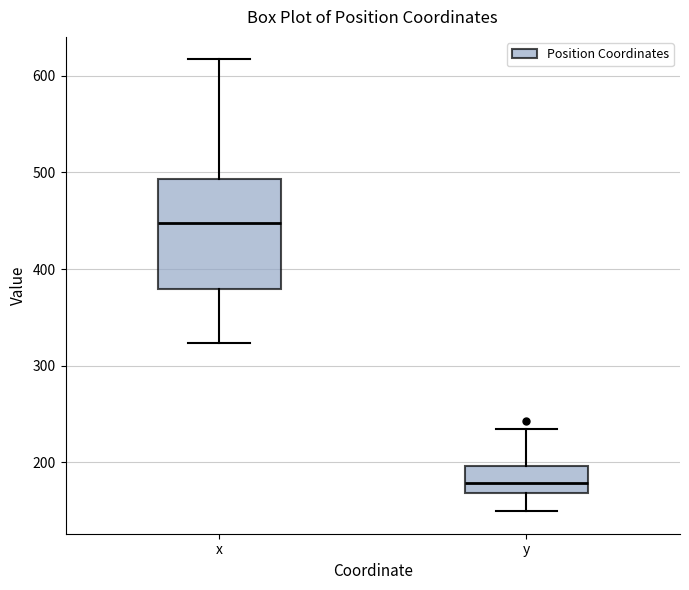

Which box is the tallest, from its lower edge to its upper edge?

x